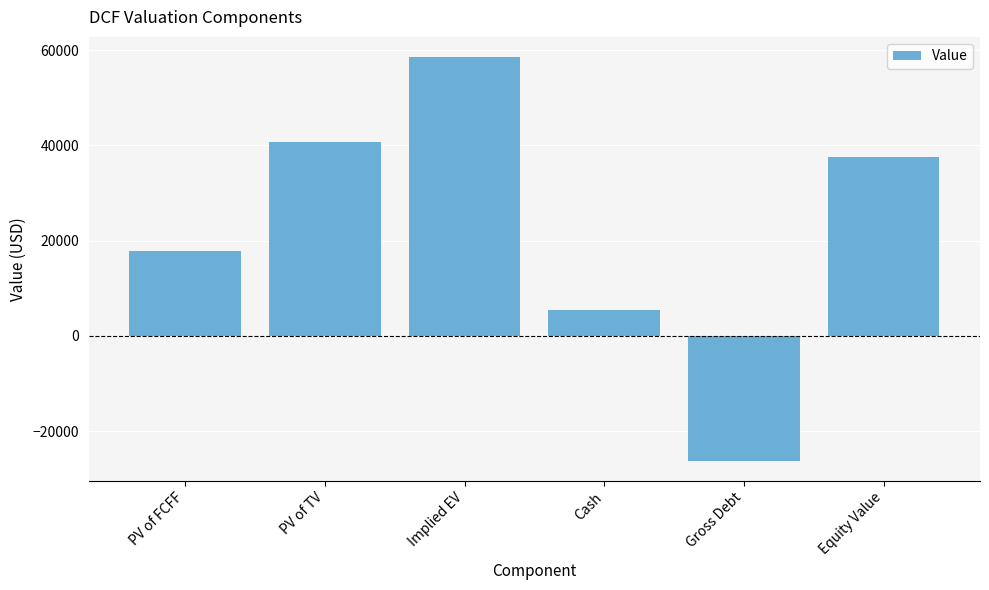

Reading right to left, extract all data points from this chart.

37652.5	-26210.0	5343.0	58519.5	40793.0	17726.5